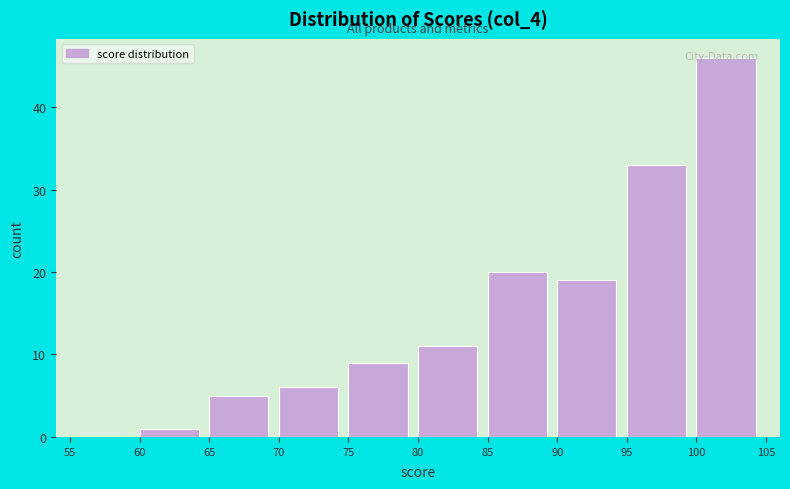

Reading left to right, list every bar in this chart as the range it spans on the x-axis followed by its height. The values are not printed on the chart, so give them approximately, as read against the axis.

55 to 60: 0
60 to 65: 1
65 to 70: 5
70 to 75: 6
75 to 80: 9
80 to 85: 11
85 to 90: 20
90 to 95: 19
95 to 100: 33
100 to 105: 46